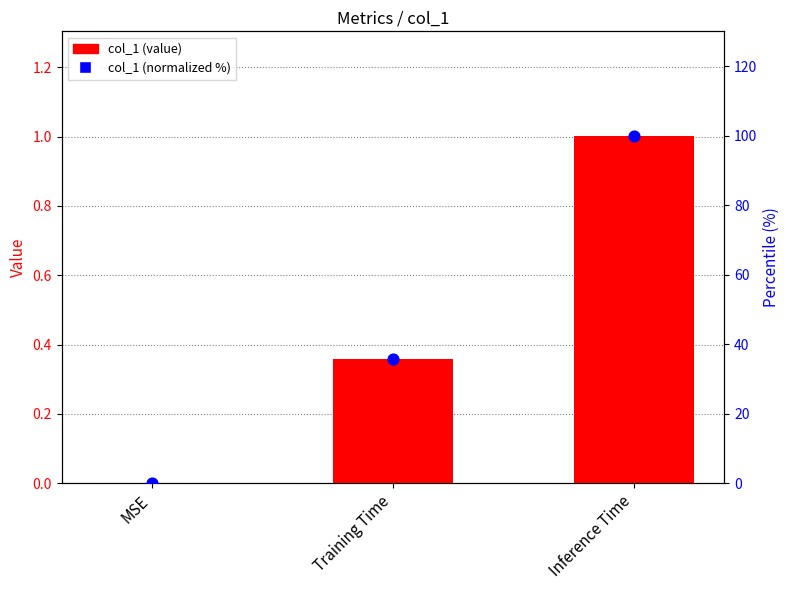

Which series has the largest Y range (max minus min)?

col_1 (normalized %)